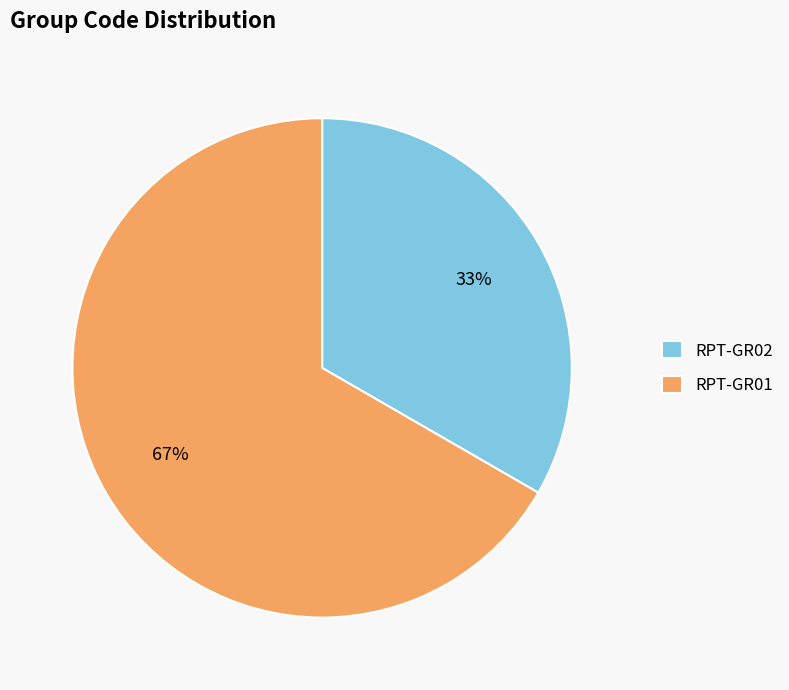

Which category has the smallest portion of the pie?

RPT-GR02